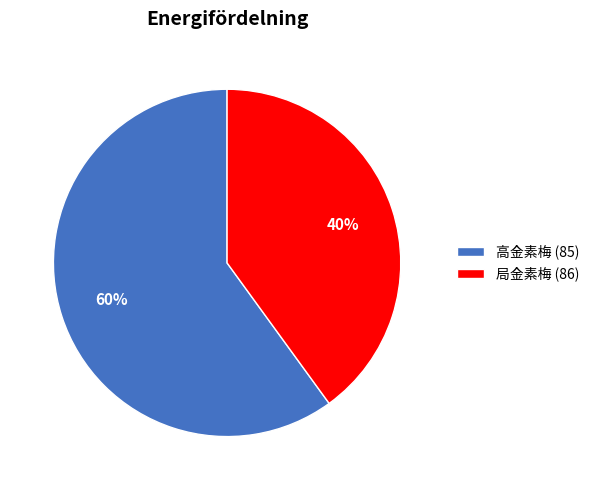

Combined, do 局金素梅 (86) and 高金素梅 (85) account for over 50%?

Yes